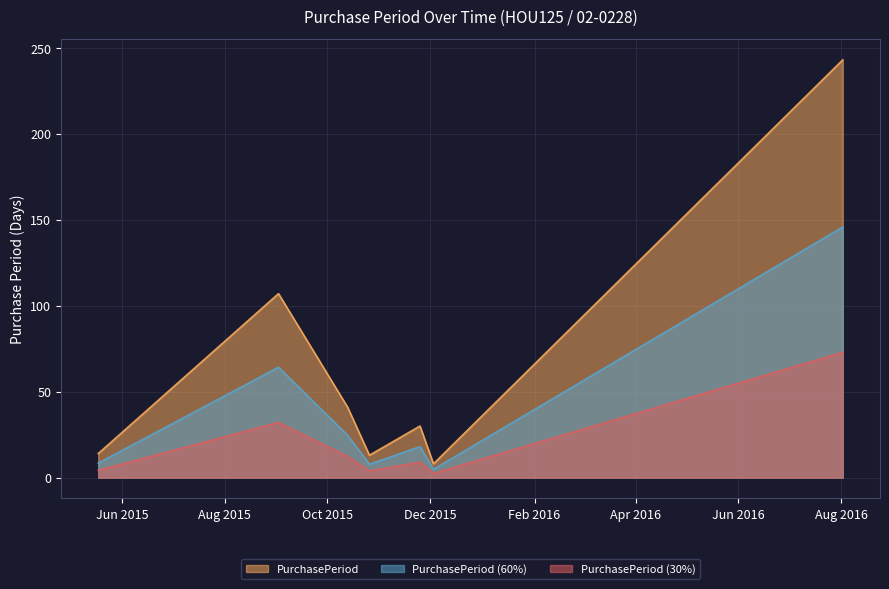

What is the change in value from 2015-10-13 to 2016-08-02?

+202